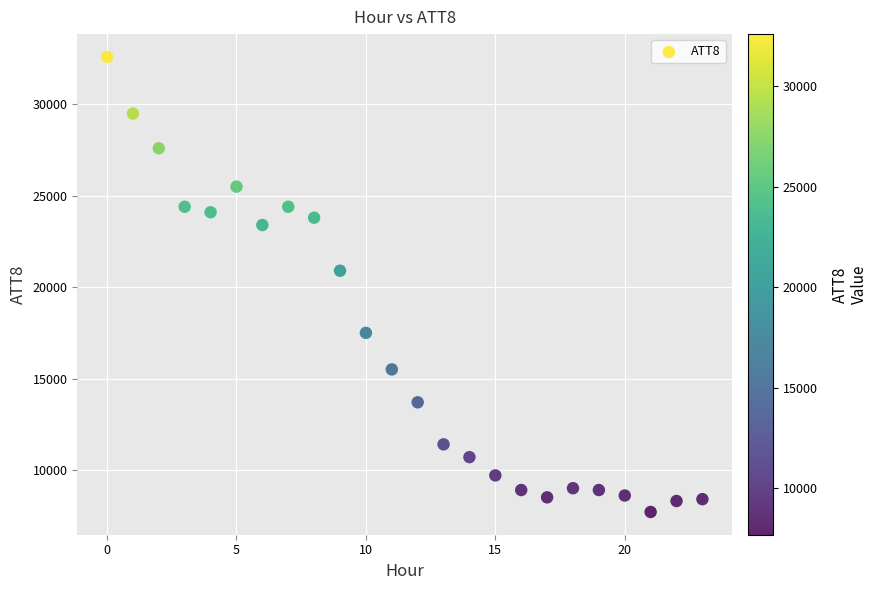

What Y value in the scatter plot is closest to 20150?

20900